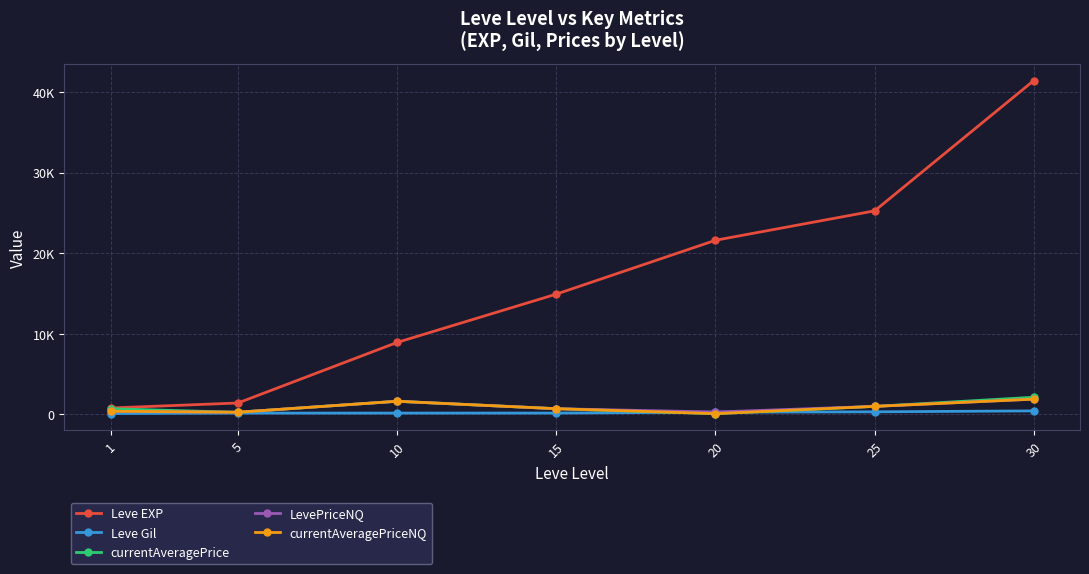

List the series in order of their peak value, highest first.

Leve EXP, currentAveragePrice, LevePriceNQ, currentAveragePriceNQ, Leve Gil